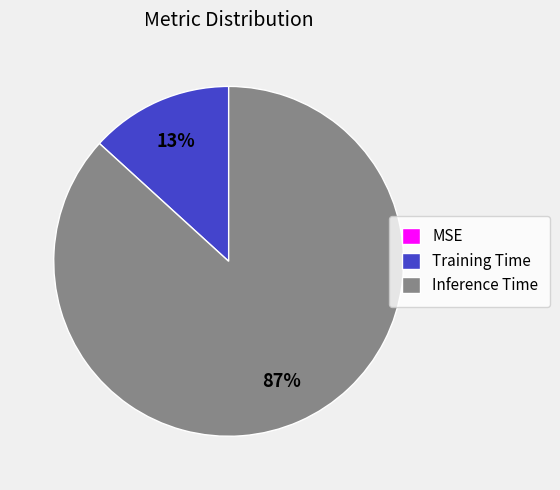

Between Inference Time and Training Time, which is larger?

Inference Time